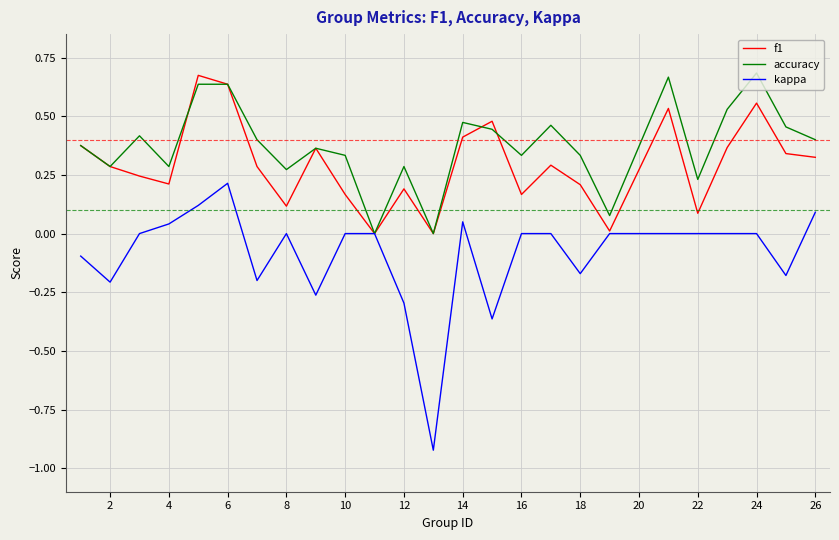

Which series has the largest total across all categories?

accuracy